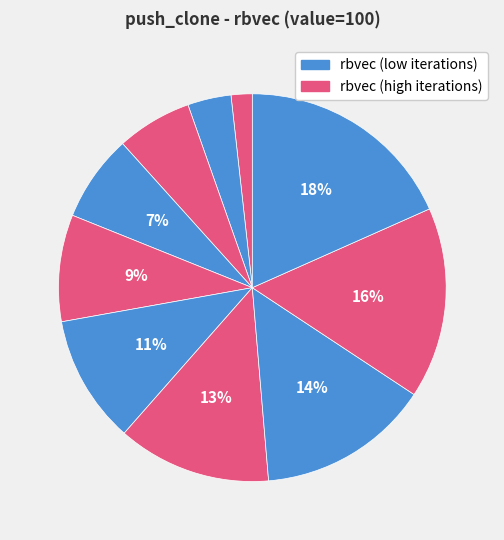

How many slices are in this pie chart?

10